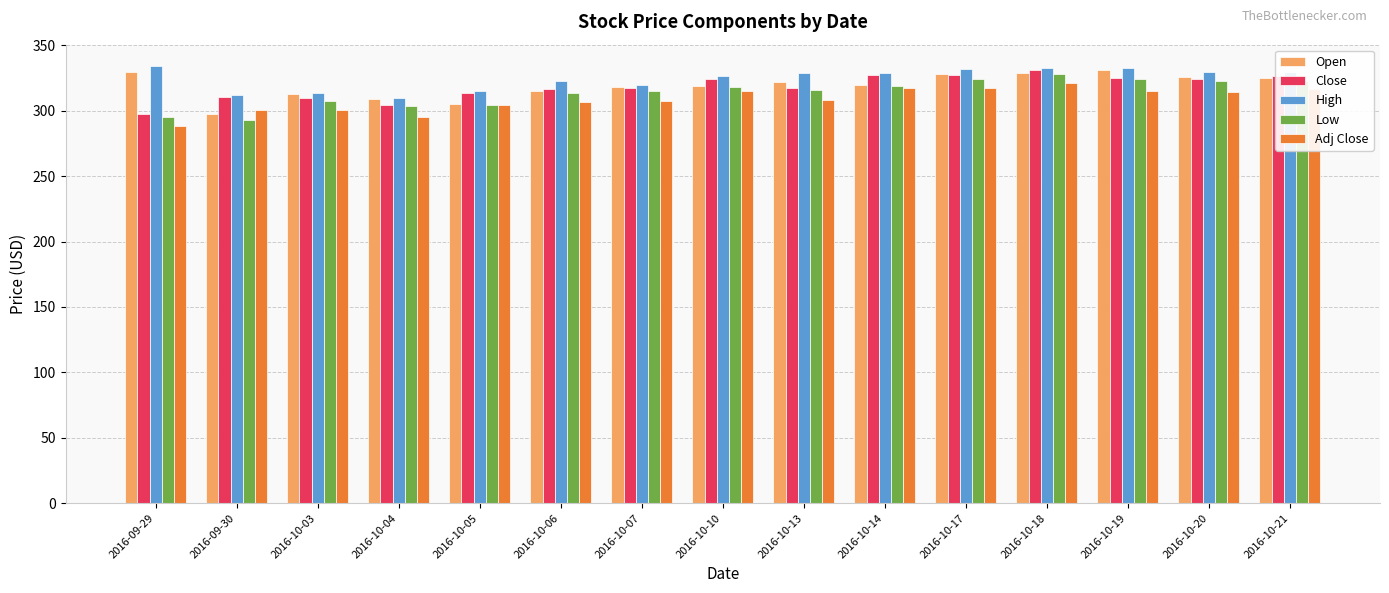

What position from the right is 2016-10-21?

1